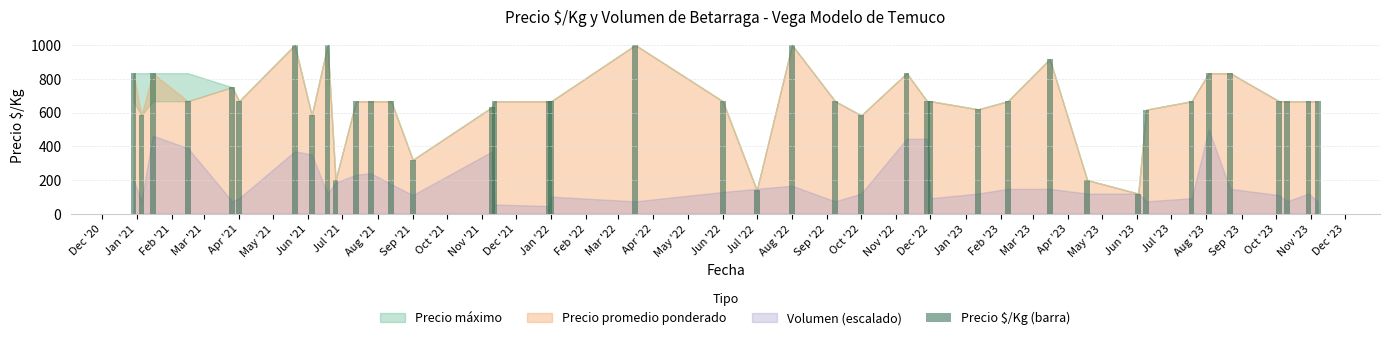

What is the difference between the maximum and second lowest values?

860